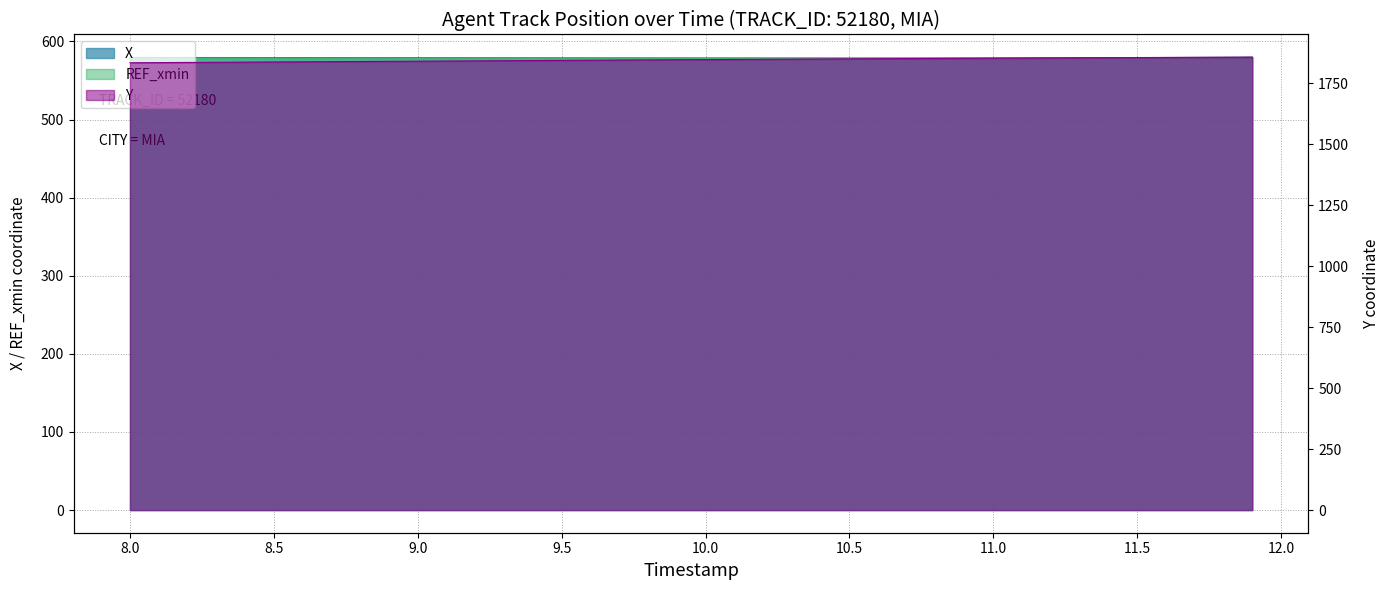

True or false: X has more than 2 interior local peaks.

False